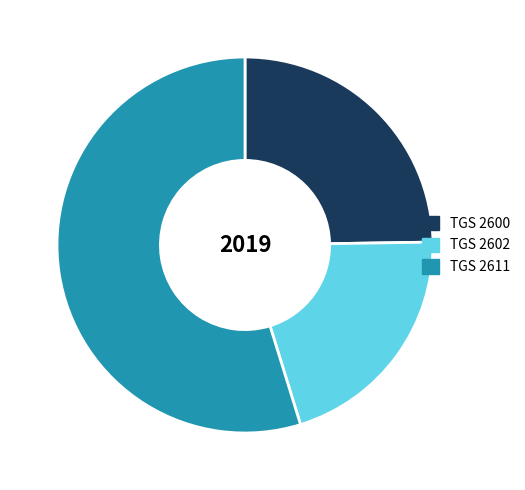

Which has a higher value, TGS 2611 or TGS 2602?

TGS 2611